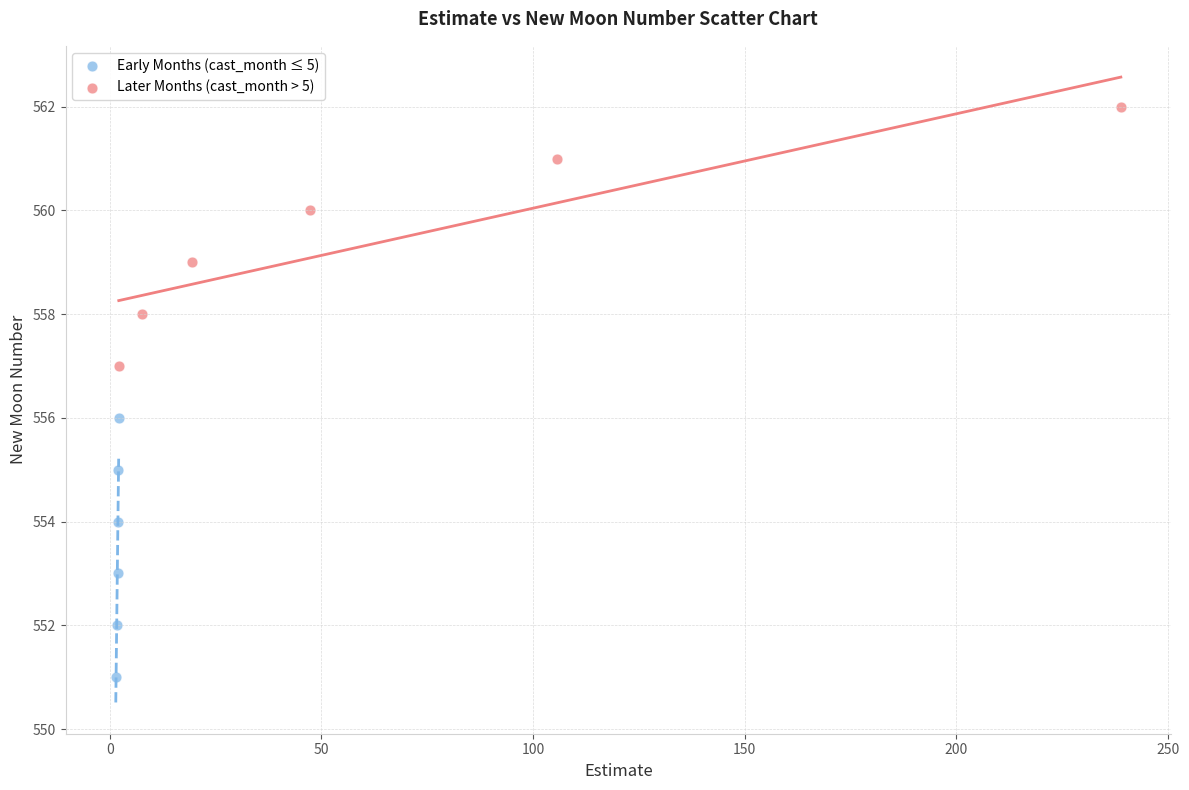

Which series contains the lowest Y value?

Early Months (cast_month ≤ 5)